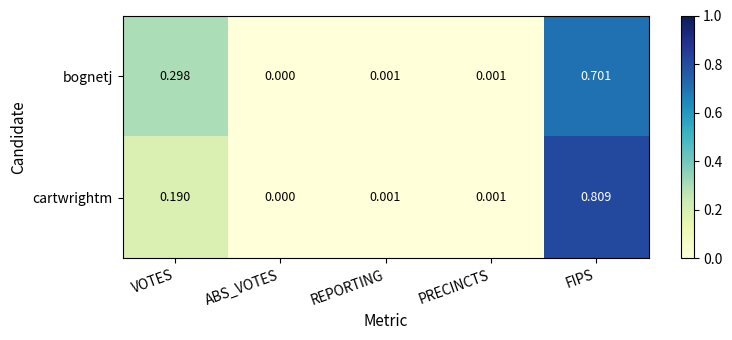

Rank the series by their maximum value, from lowest to highest.

bognetj, cartwrightm